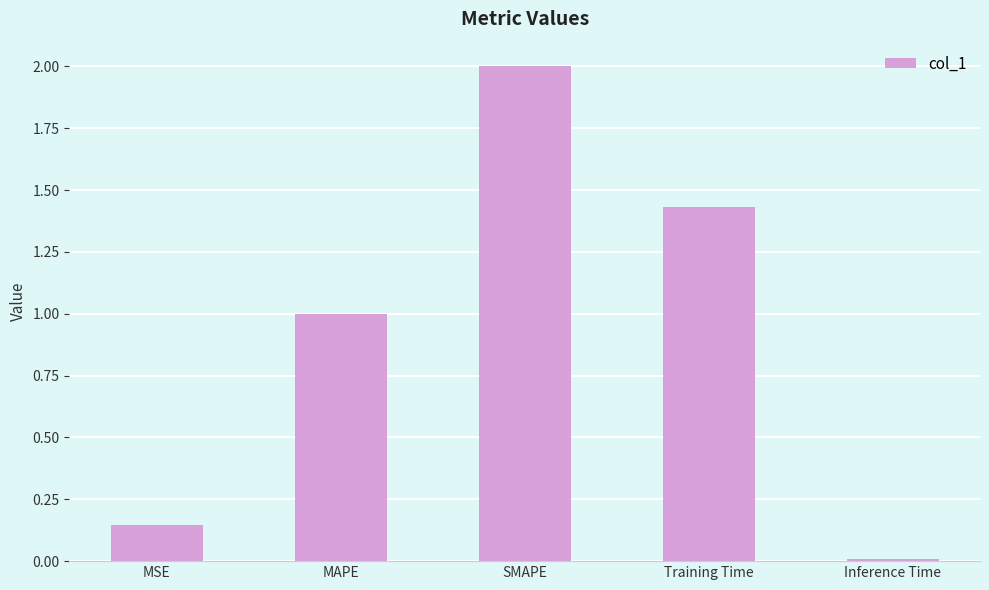

What is the difference between the values at MAPE and Training Time?

0.4